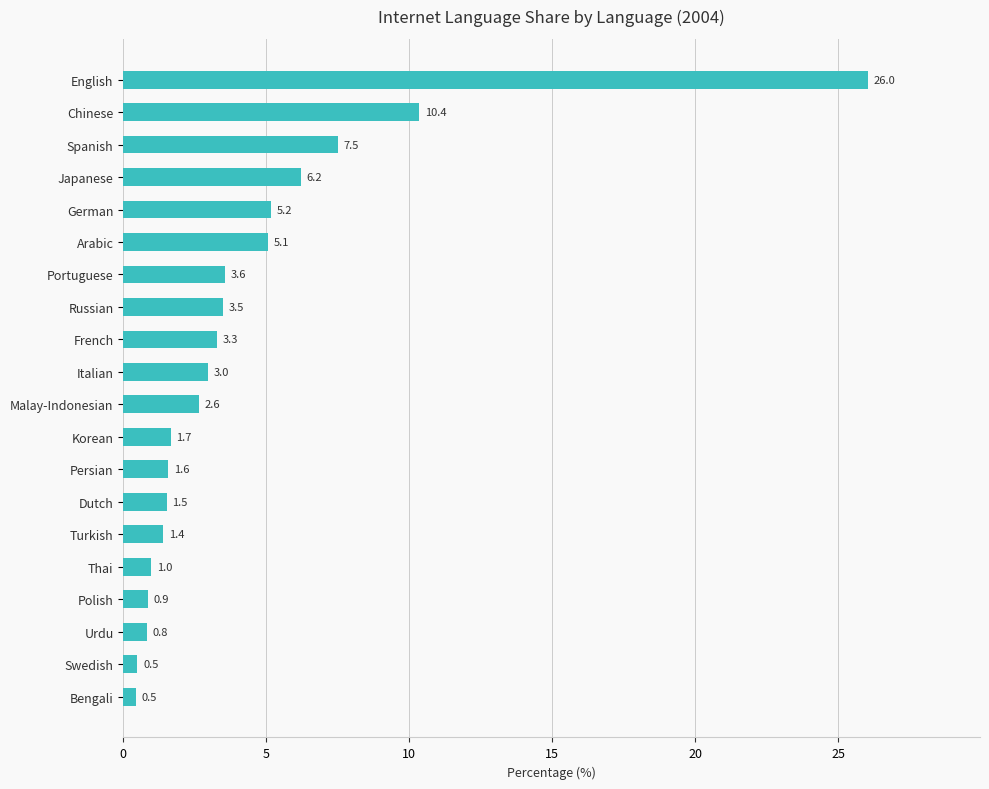

Is it true that the value at Portuguese is 4.8?

False